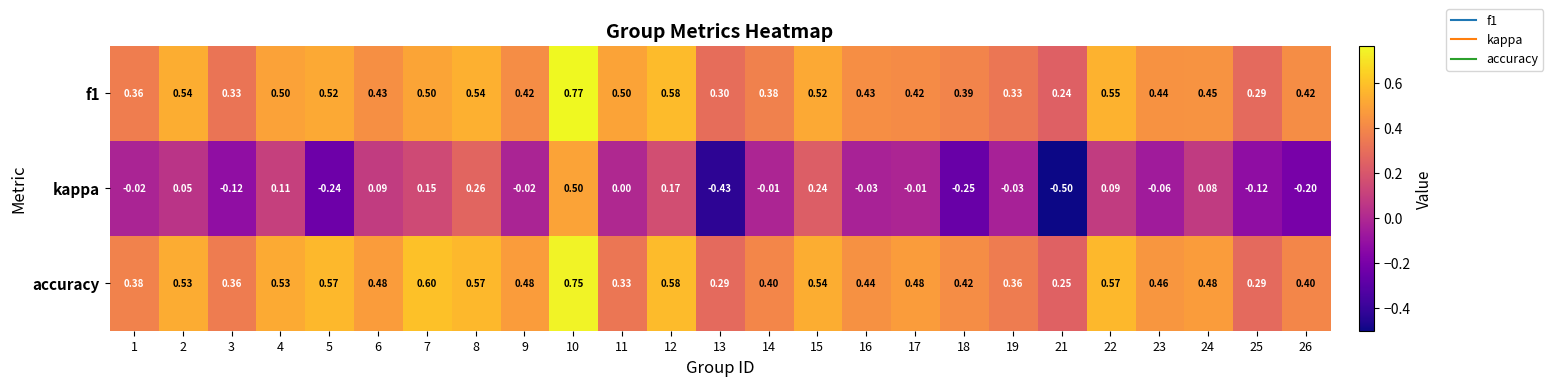

Between 4 and 17, which series saw the biggest shift?

kappa